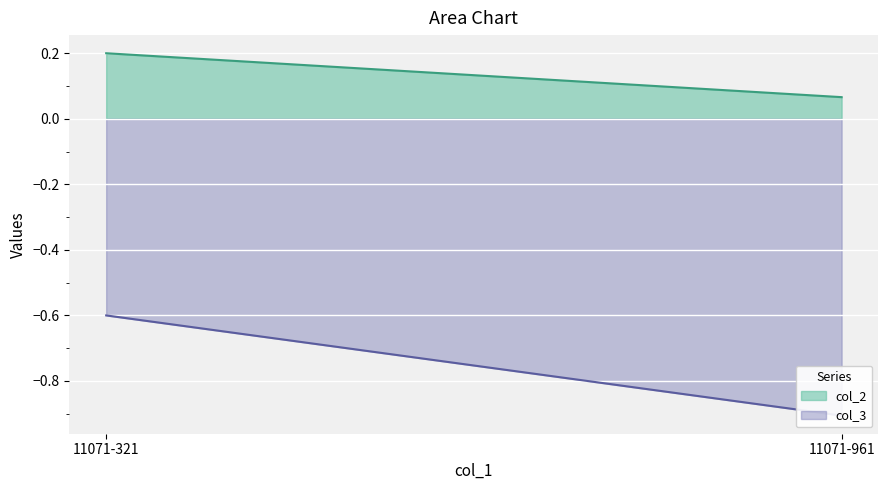

What is the approximate value of col_2 at 11071-961?

0.1